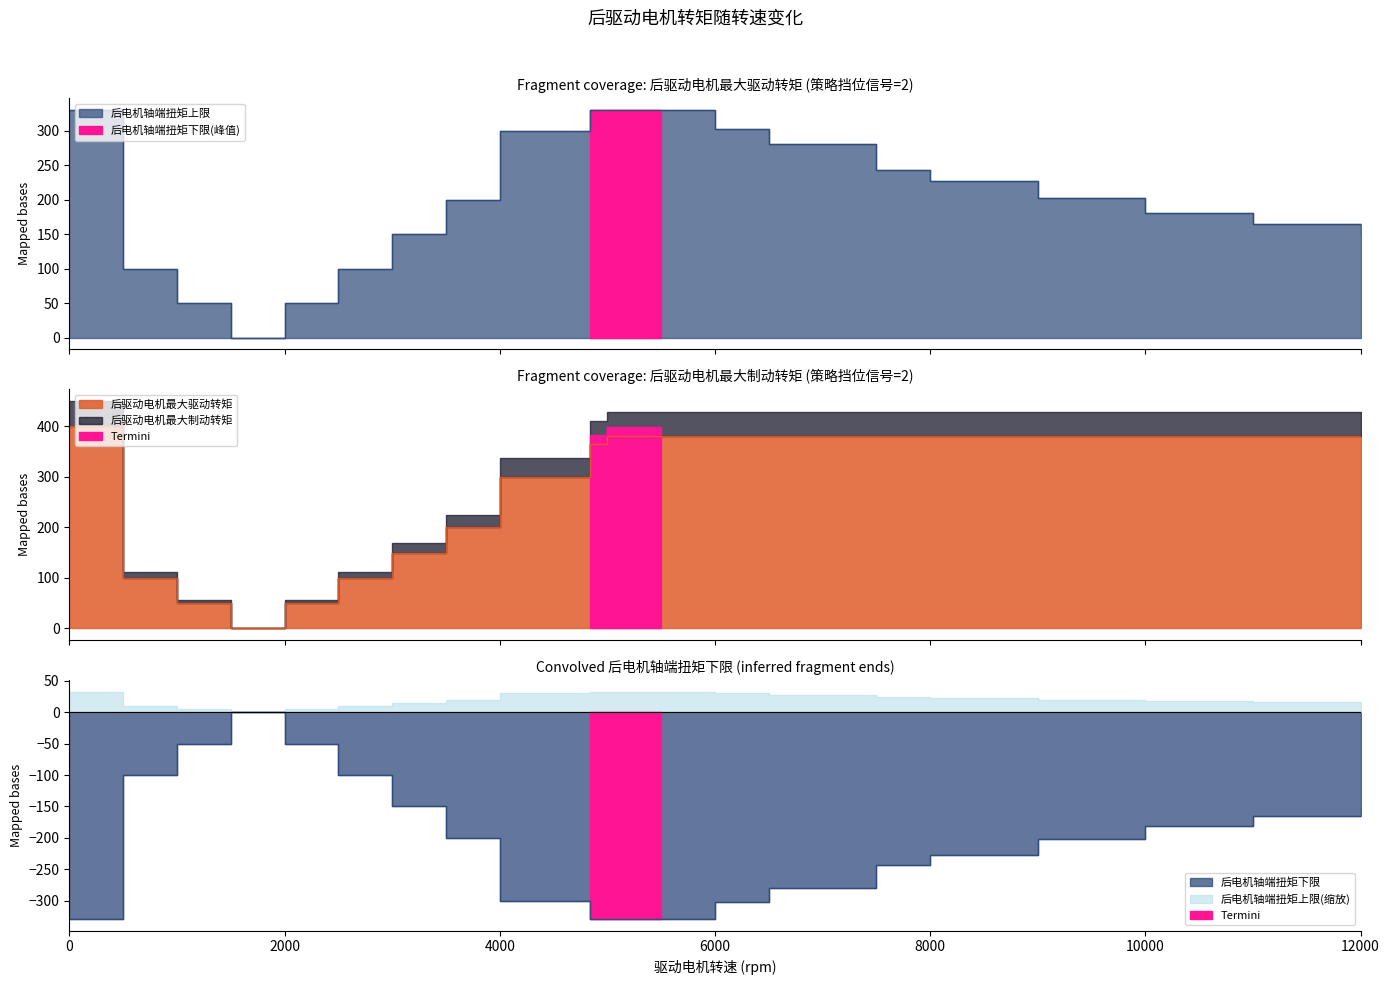

What is the value of the 后电机轴端扭矩上限 point at the 3rd from the left?

50.0